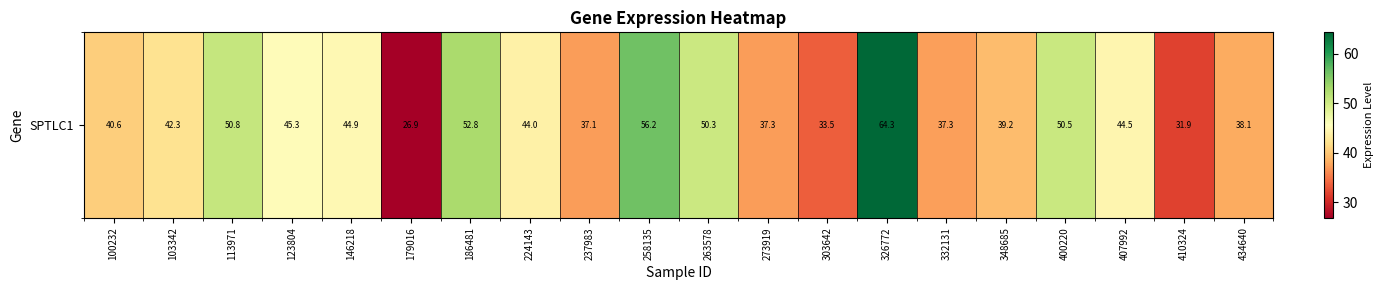

Which label corresponds to the smallest value in the chart?

179016